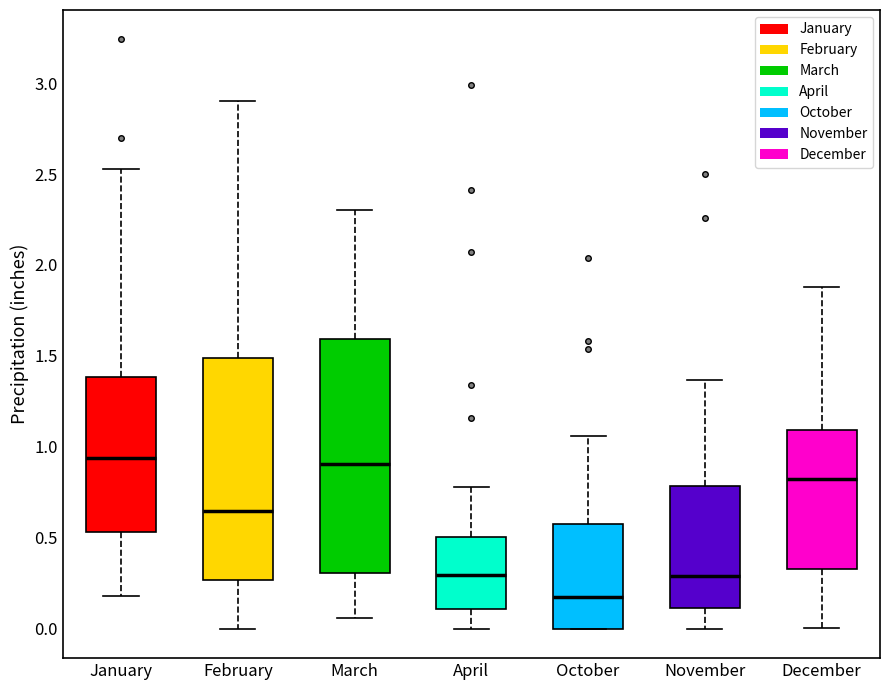

Where does the upper whisker of the box for December end on the y-axis? The values are not printed on the chart, so give them approximately, as read against the axis.

1.90